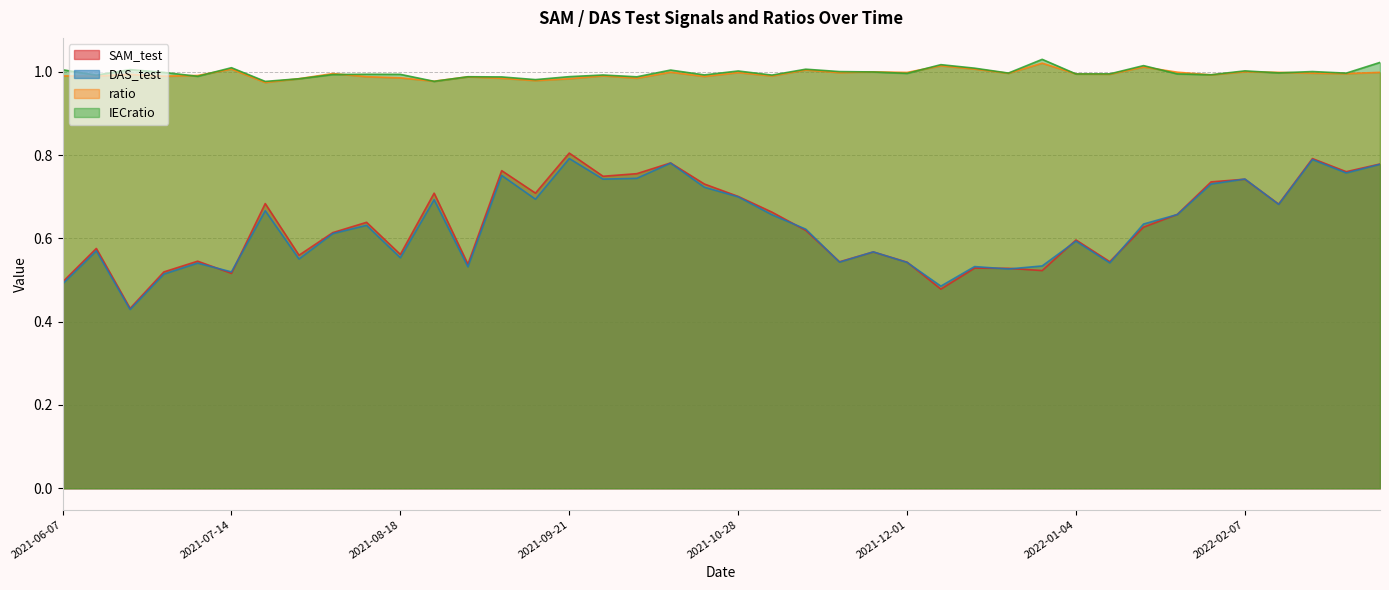

After their last crossing, which series has the higher values: ratio or IECratio?

IECratio